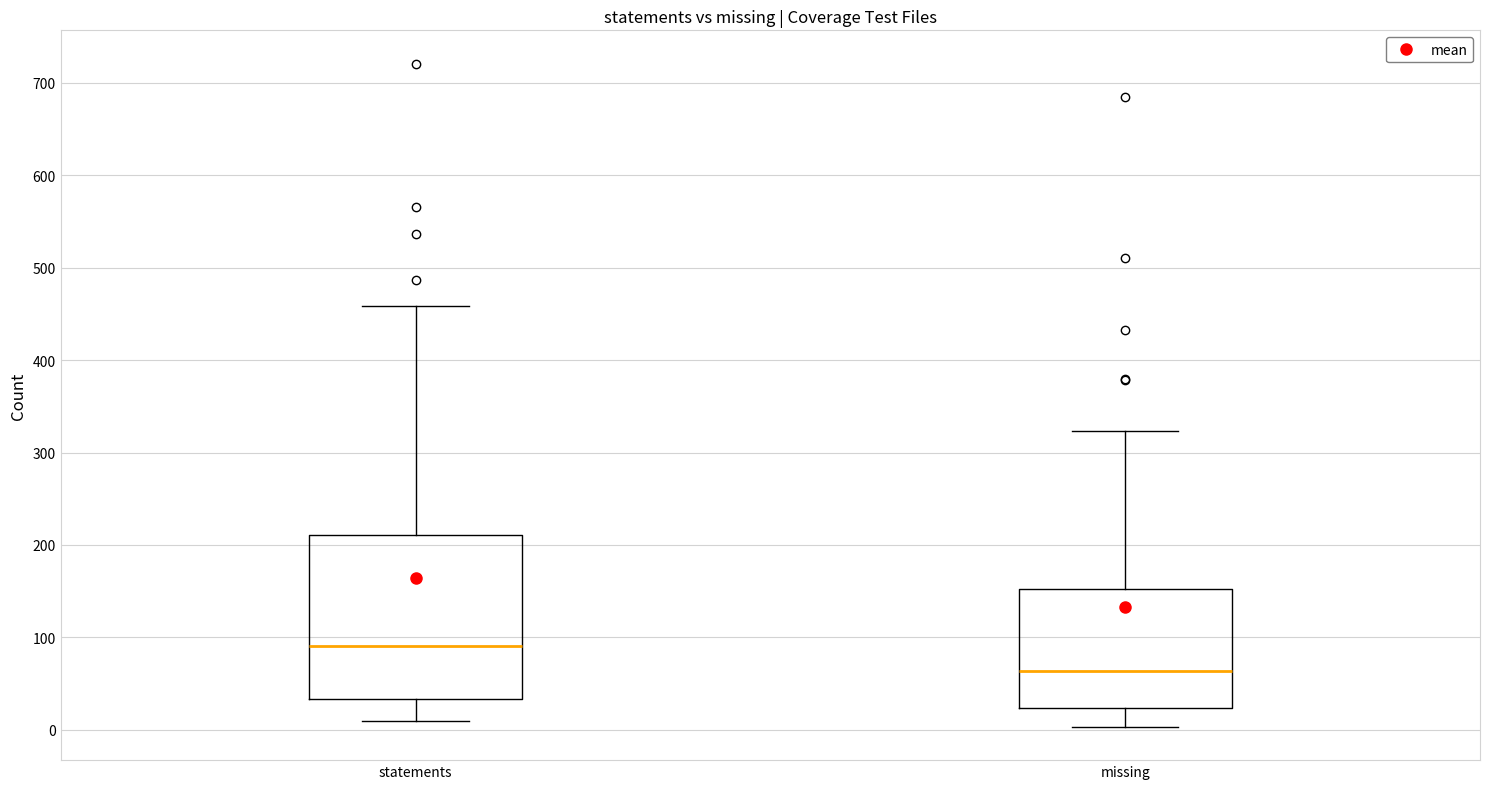

Comparing the boxes themselves (not the whiskers), which one is the tallest?

statements